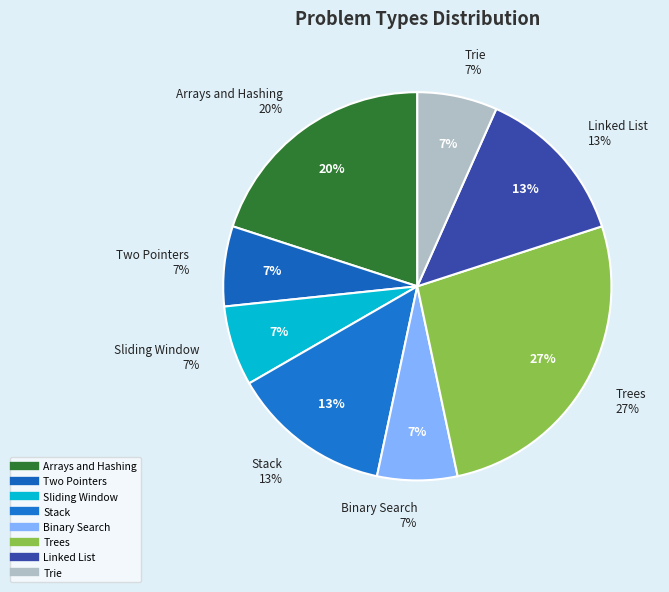

What percentage do Arrays and Hashing and Stack together represent?

33.3%